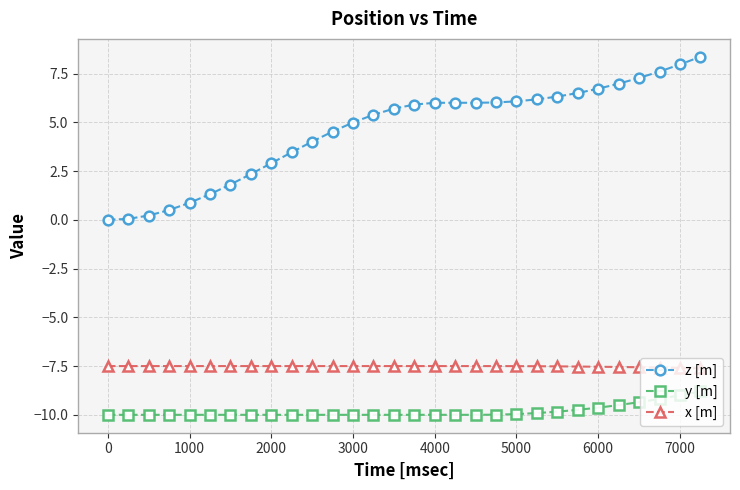

True or false: y [m] and x [m] cross at least once.

False